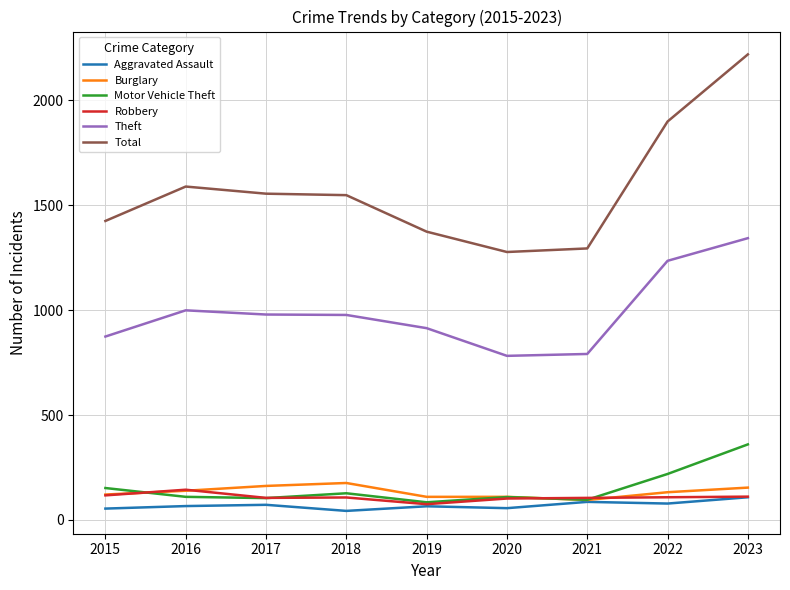

Which series has the largest range (max minus min)?

Total